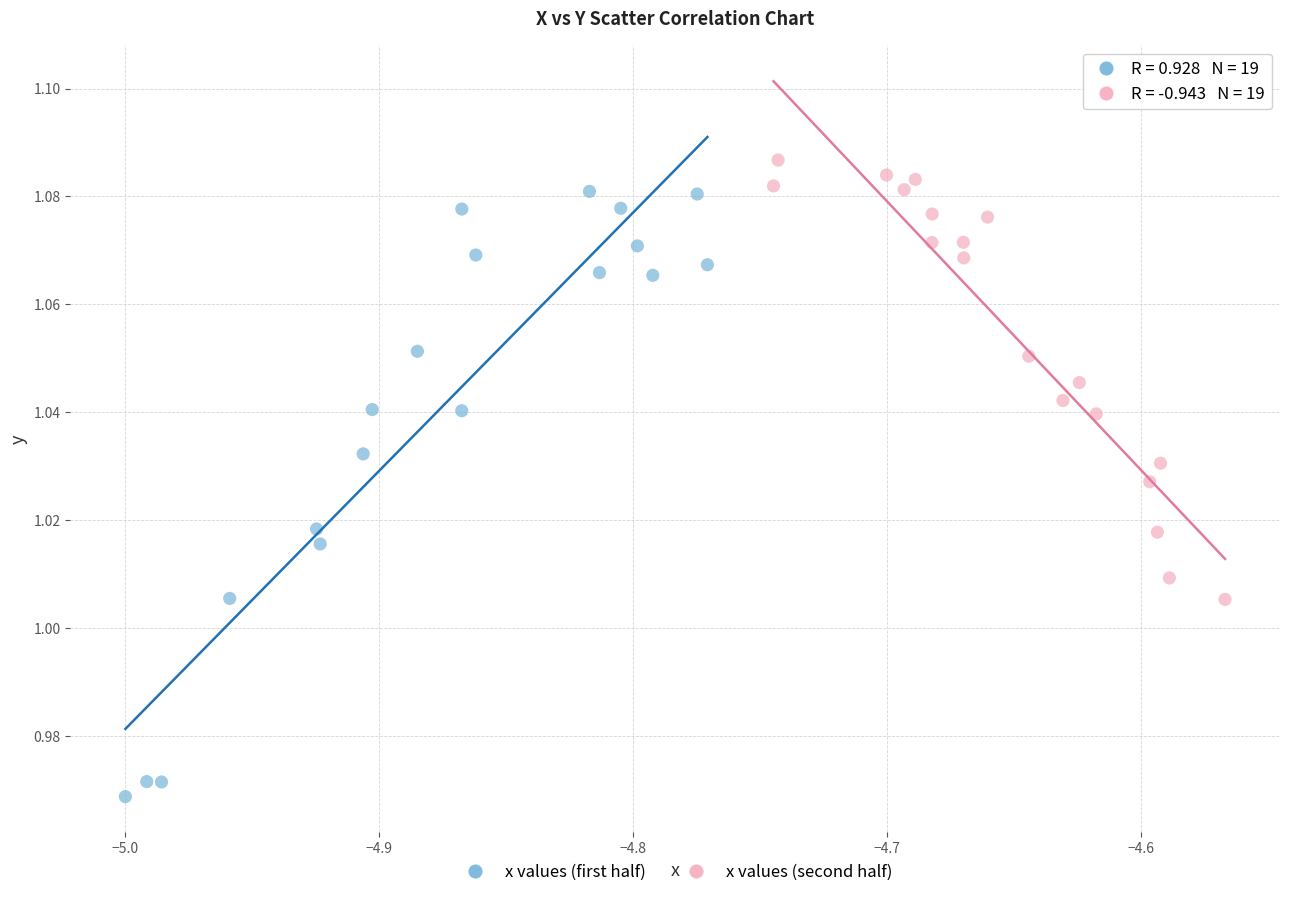

Which series contains the lowest Y value?

x values (first half)